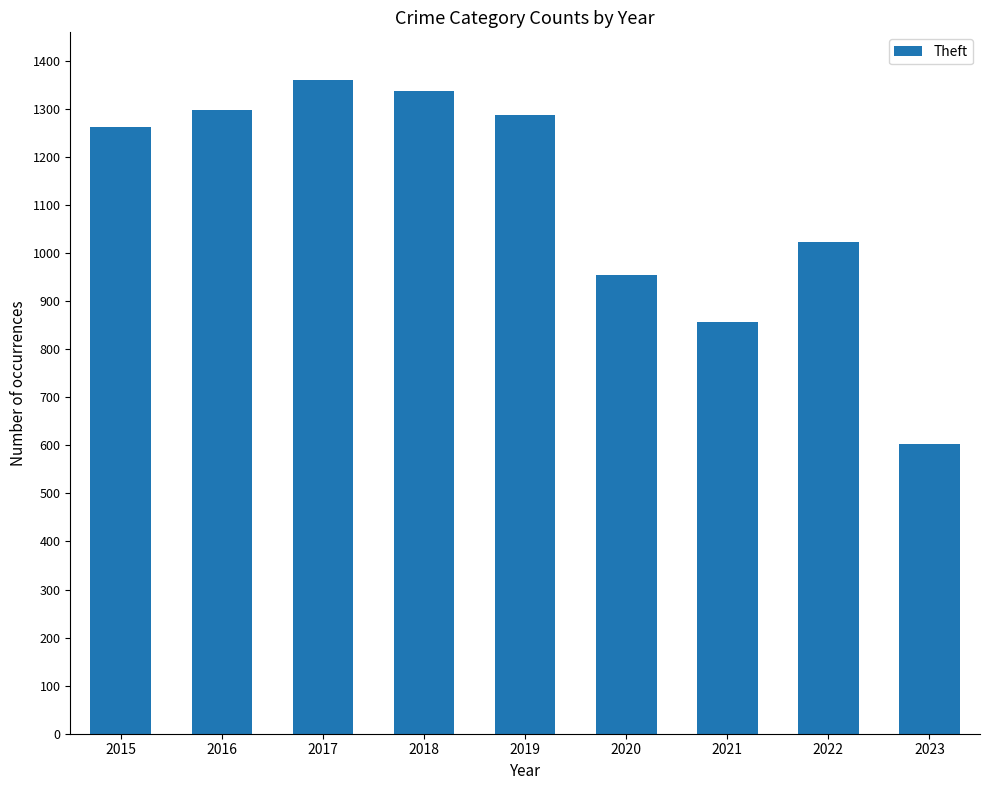

What is the difference between the second highest and second lowest values?

481